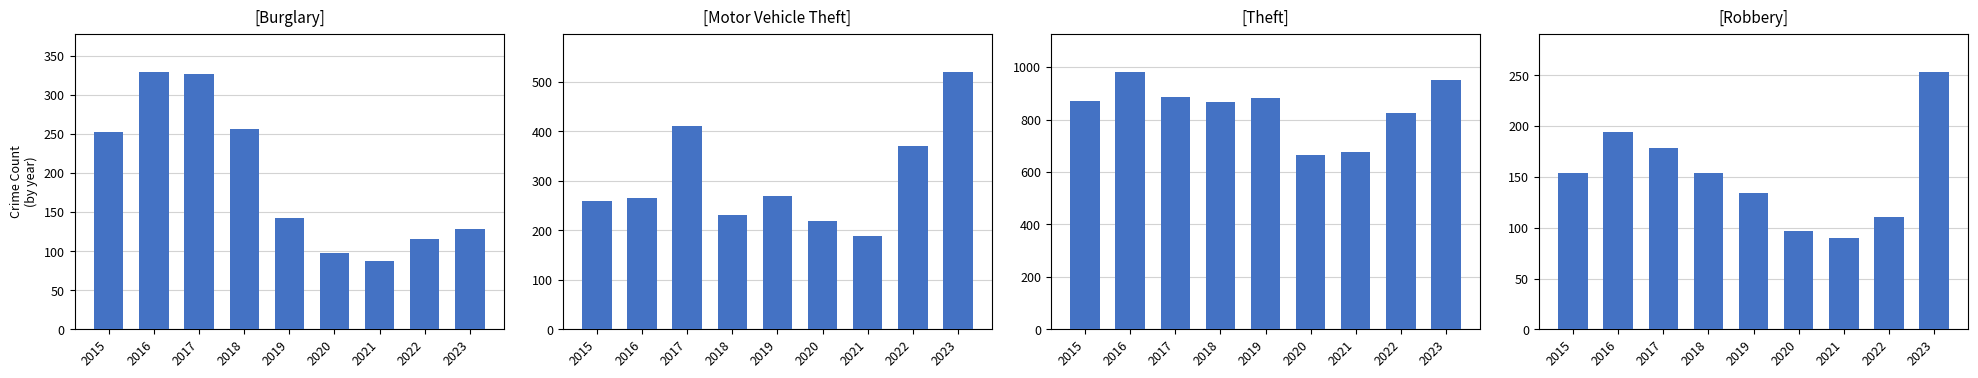

What is the average value of the Motor Vehicle Theft series?

304